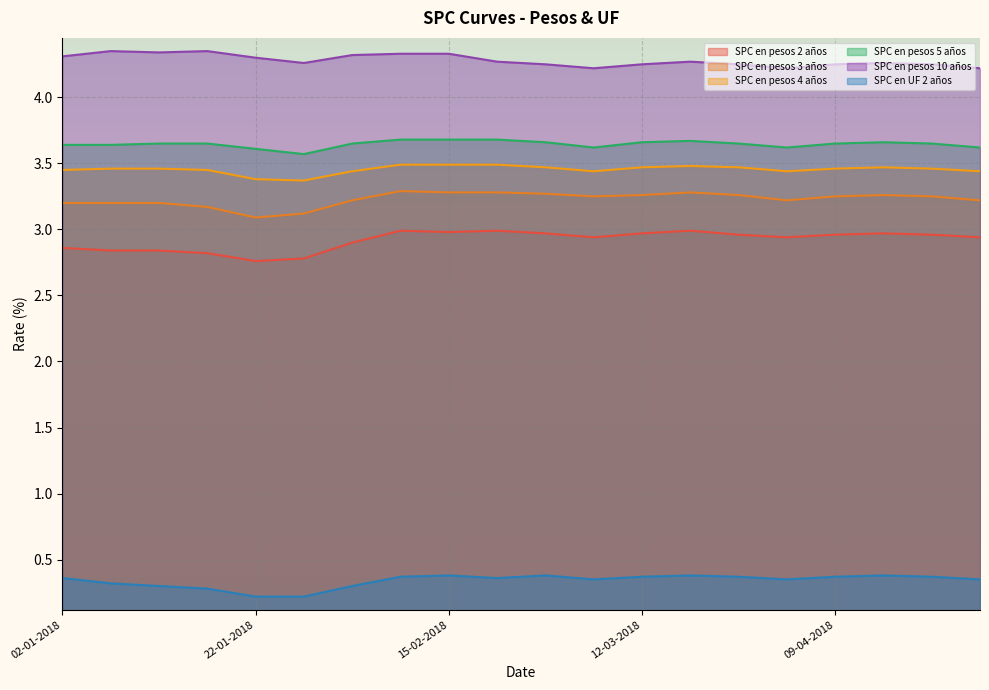

How many lines are shown in the chart?

6